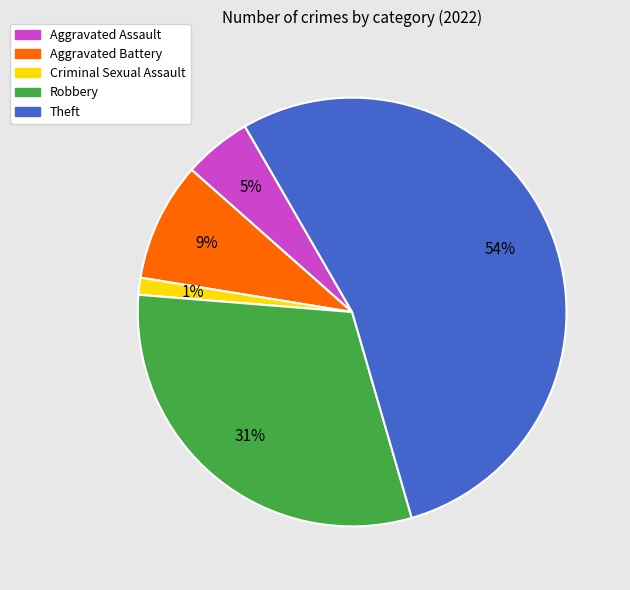

To the nearest percent, what is the combined percentage of Robbery and Aggravated Battery?

40%